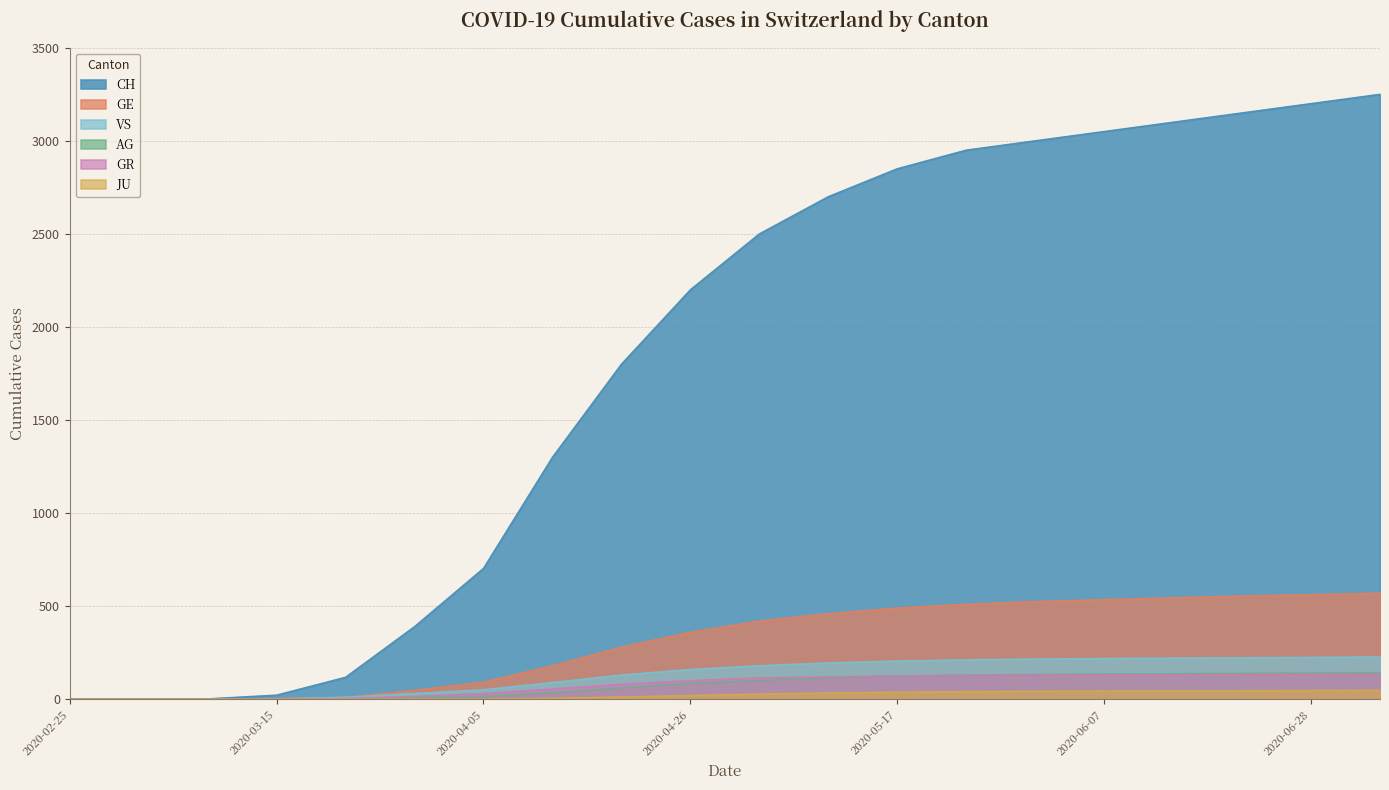

Reading left to right, extract all data points from this chart.

CH: 2020-02-25=0	2020-03-01=0	2020-03-08=2	2020-03-15=22	2020-03-22=118	2020-03-29=390	2020-04-05=703	2020-04-12=1300	2020-04-19=1800	2020-04-26=2200	2020-05-03=2500	2020-05-10=2700	2020-05-17=2850	2020-05-24=2950	2020-05-31=3000	2020-06-07=3050	2020-06-14=3100	2020-06-21=3150	2020-06-28=3200	2020-07-05=3250
GE: 2020-02-25=0	2020-03-01=0	2020-03-08=0	2020-03-15=4	2020-03-22=10	2020-03-29=48	2020-04-05=92	2020-04-12=180	2020-04-19=280	2020-04-26=360	2020-05-03=420	2020-05-10=460	2020-05-17=490	2020-05-24=510	2020-05-31=525	2020-06-07=535	2020-06-14=545	2020-06-21=555	2020-06-28=562	2020-07-05=570
AG: 2020-02-25=0	2020-03-01=0	2020-03-08=0	2020-03-15=0	2020-03-22=1	2020-03-29=9	2020-04-05=15	2020-04-12=35	2020-04-19=60	2020-04-26=85	2020-05-03=100	2020-05-10=115	2020-05-17=125	2020-05-24=130	2020-05-31=133	2020-06-07=135	2020-06-14=137	2020-06-21=139	2020-06-28=140	2020-07-05=142
GR: 2020-02-25=0	2020-03-01=0	2020-03-08=0	2020-03-15=0	2020-03-22=4	2020-03-29=15	2020-04-05=30	2020-04-12=55	2020-04-19=80	2020-04-26=100	2020-05-03=115	2020-05-10=120	2020-05-17=125	2020-05-24=128	2020-05-31=130	2020-06-07=131	2020-06-14=132	2020-06-21=133	2020-06-28=134	2020-07-05=135
JU: 2020-02-25=0	2020-03-01=0	2020-03-08=0	2020-03-15=0	2020-03-22=0	2020-03-29=0	2020-04-05=0	2020-04-12=5	2020-04-19=12	2020-04-26=20	2020-05-03=28	2020-05-10=34	2020-05-17=38	2020-05-24=41	2020-05-31=43	2020-06-07=44	2020-06-14=45	2020-06-21=46	2020-06-28=47	2020-07-05=48
VS: 2020-02-25=0	2020-03-01=0	2020-03-08=0	2020-03-15=2	2020-03-22=11	2020-03-29=31	2020-04-05=51	2020-04-12=90	2020-04-19=130	2020-04-26=160	2020-05-03=180	2020-05-10=195	2020-05-17=205	2020-05-24=212	2020-05-31=216	2020-06-07=219	2020-06-14=221	2020-06-21=223	2020-06-28=225	2020-07-05=227